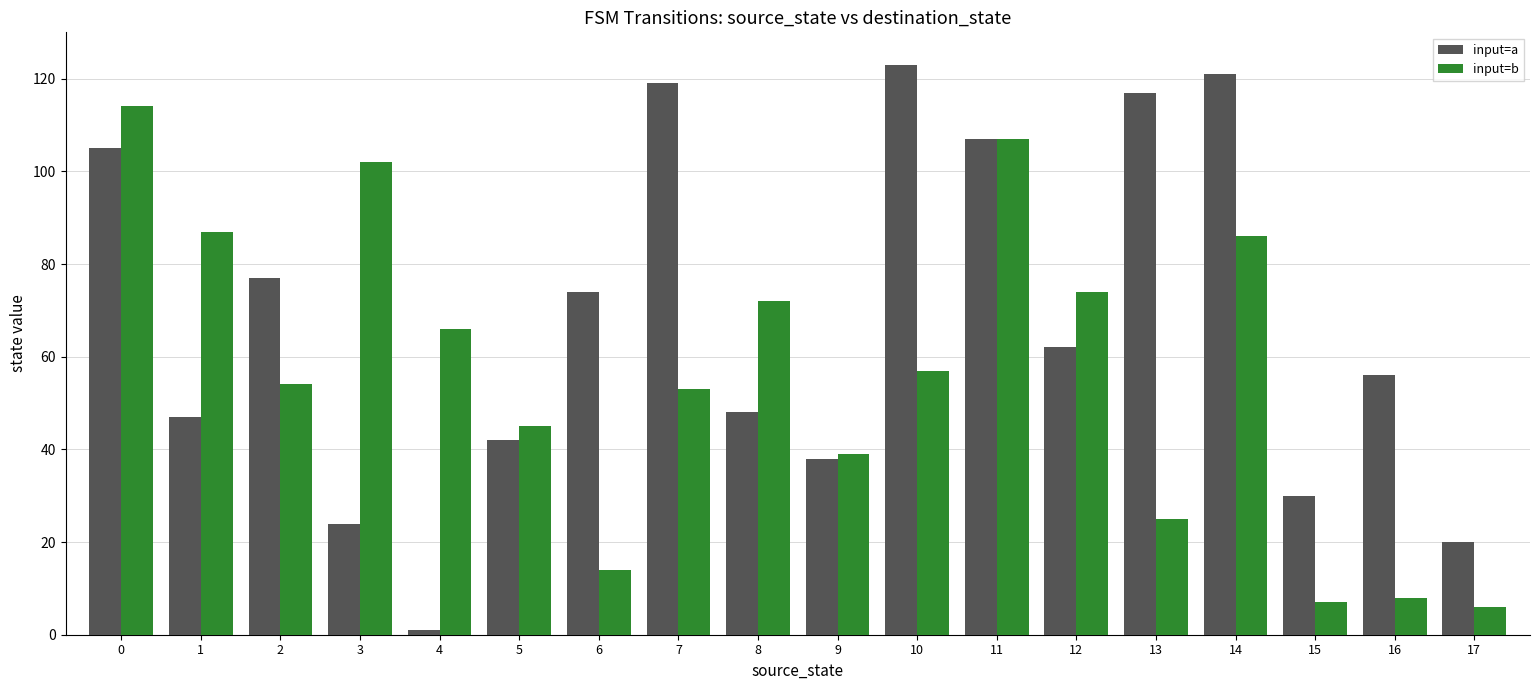

Reading left to right, what are all the values shown in this chart?

input=a: 0=105	1=47	2=77	3=24	4=1	5=42	6=74	7=119	8=48	9=38	10=123	11=107	12=62	13=117	14=121	15=30	16=56	17=20
input=b: 0=114	1=87	2=54	3=102	4=66	5=45	6=14	7=53	8=72	9=39	10=57	11=107	12=74	13=25	14=86	15=7	16=8	17=6